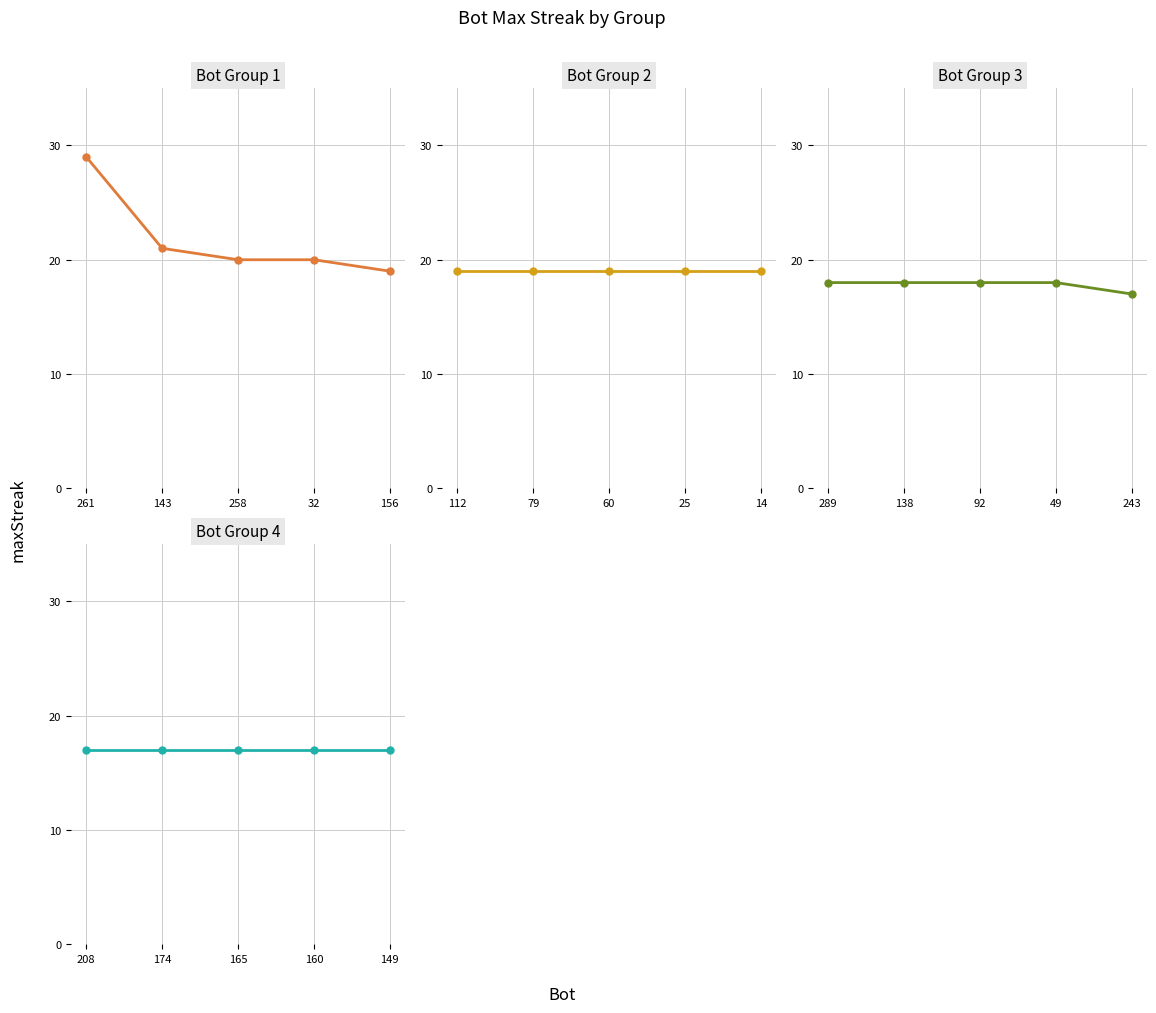

What position from the right is 156?

1